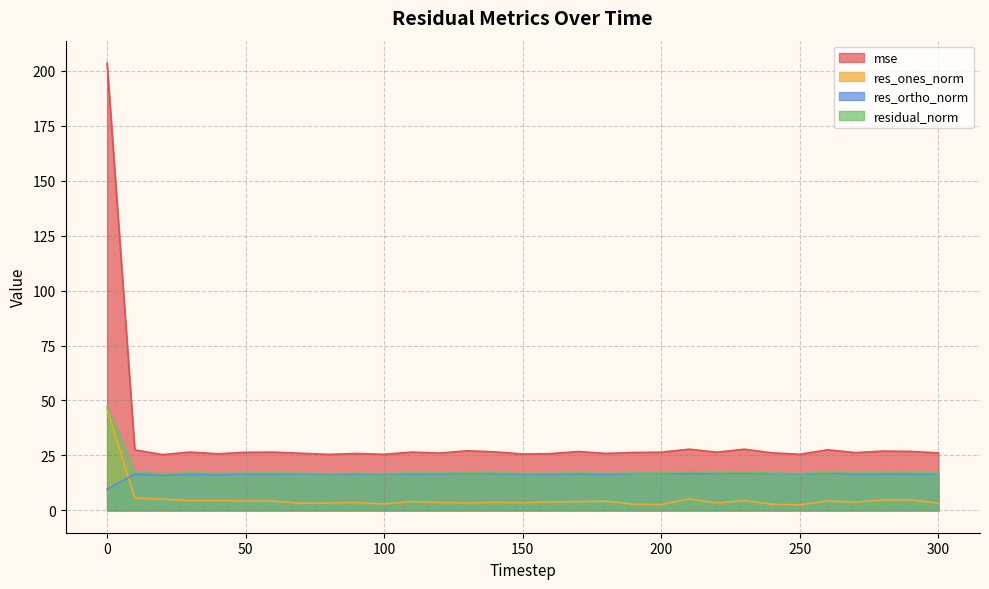

Which series has the largest range (max minus min)?

mse